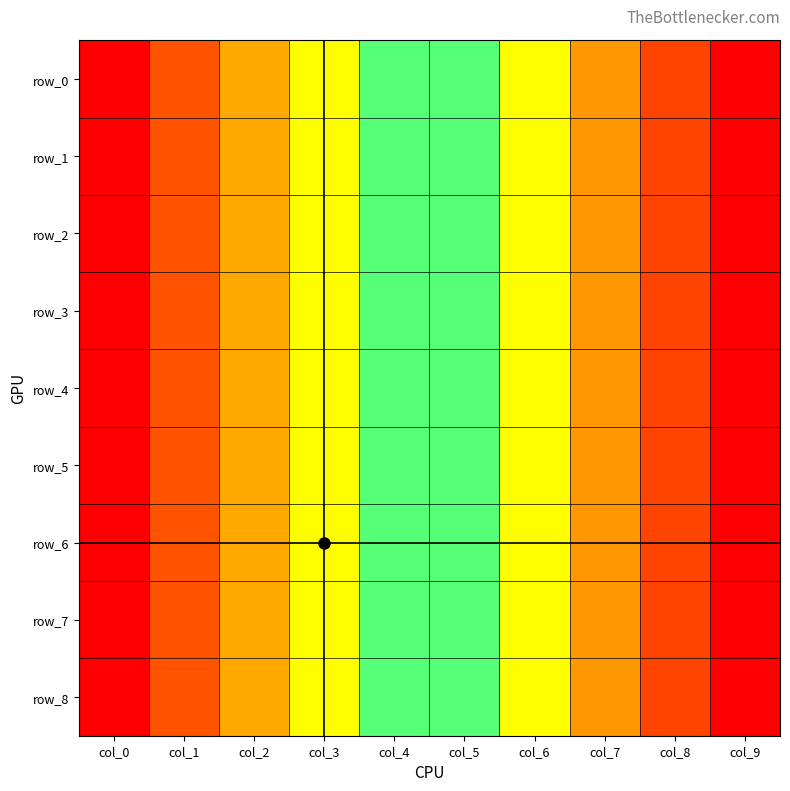

At which label does row_5 reach its minimum?

col_0